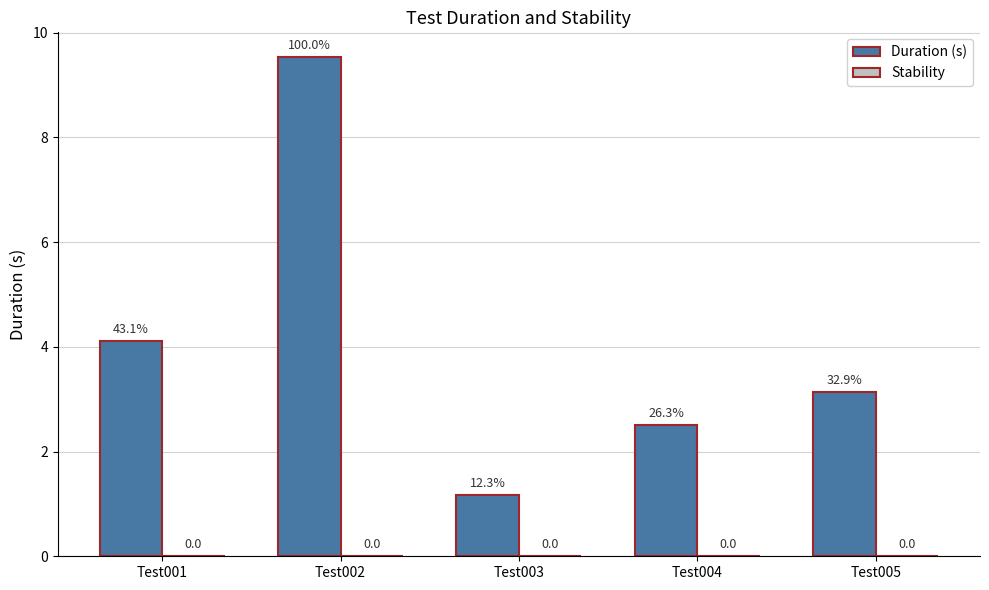

Does the chart contain any negative values?

No